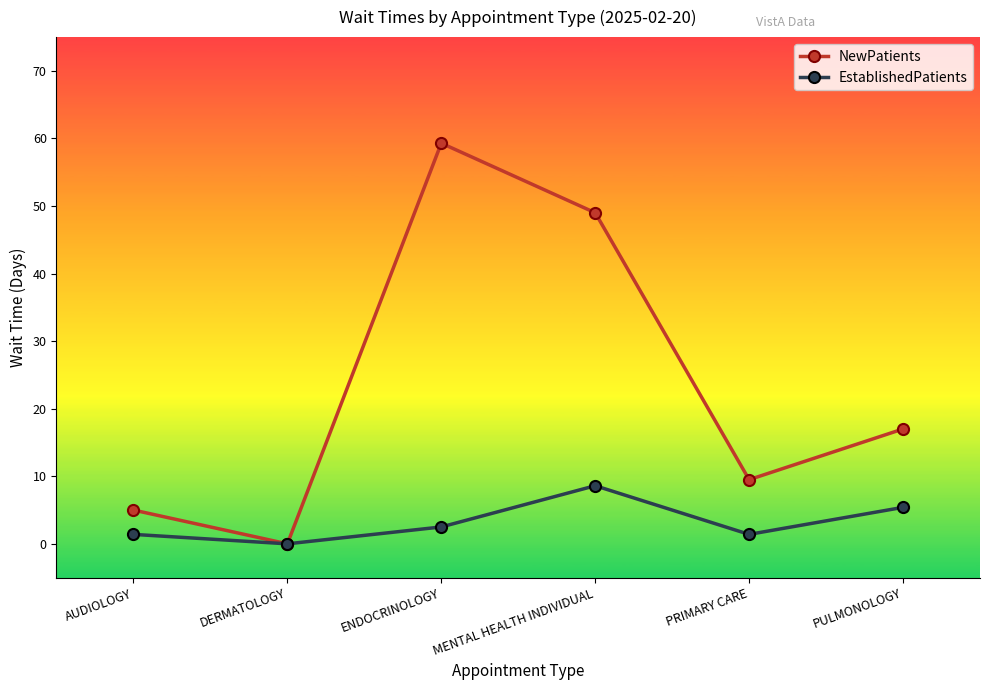

What is the total value across all series at MENTAL HEALTH INDIVIDUAL?

57.6